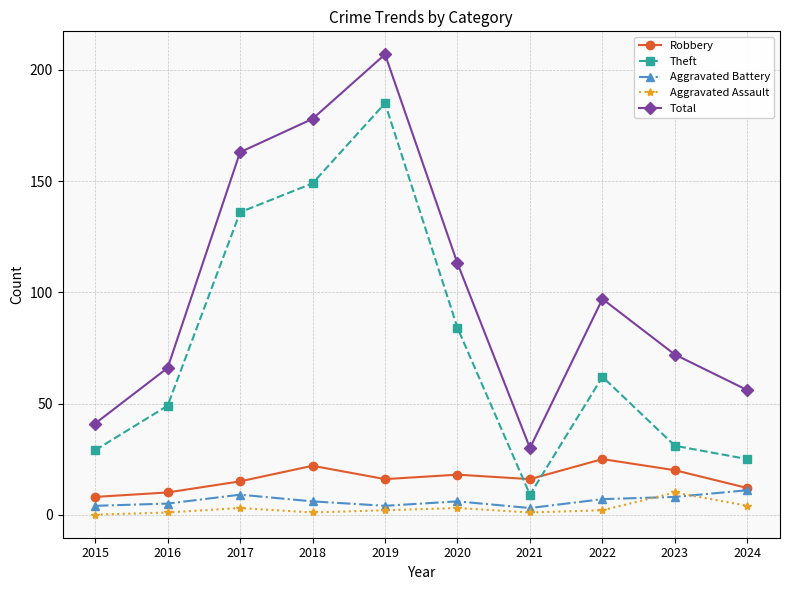

True or false: Aggravated Assault and Theft cross at least once.

False